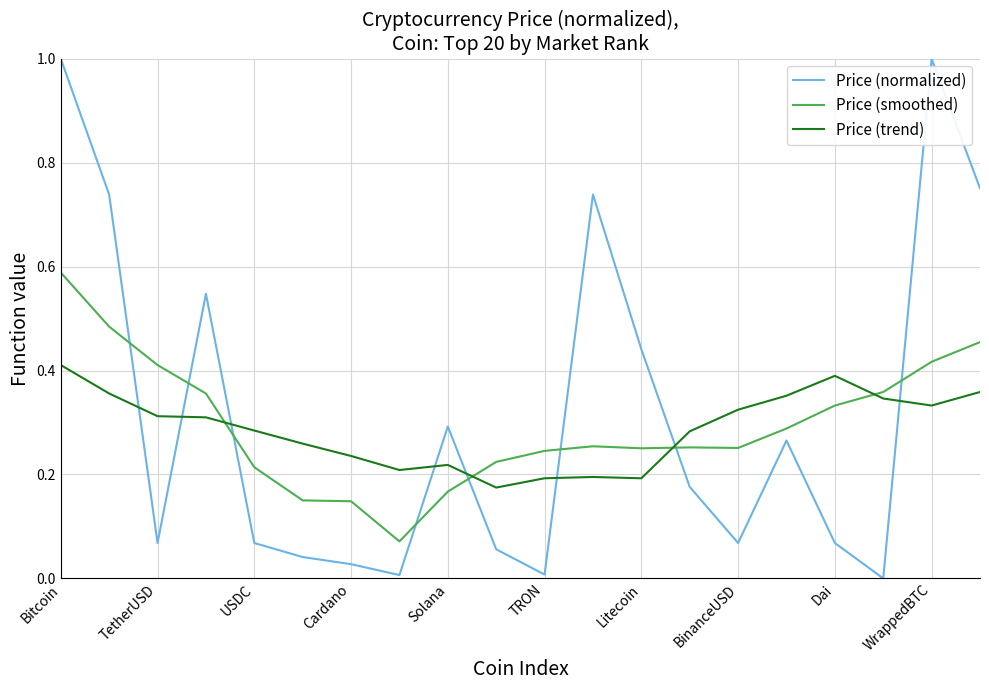

Which series has the widest spread of values?

Price (normalized)